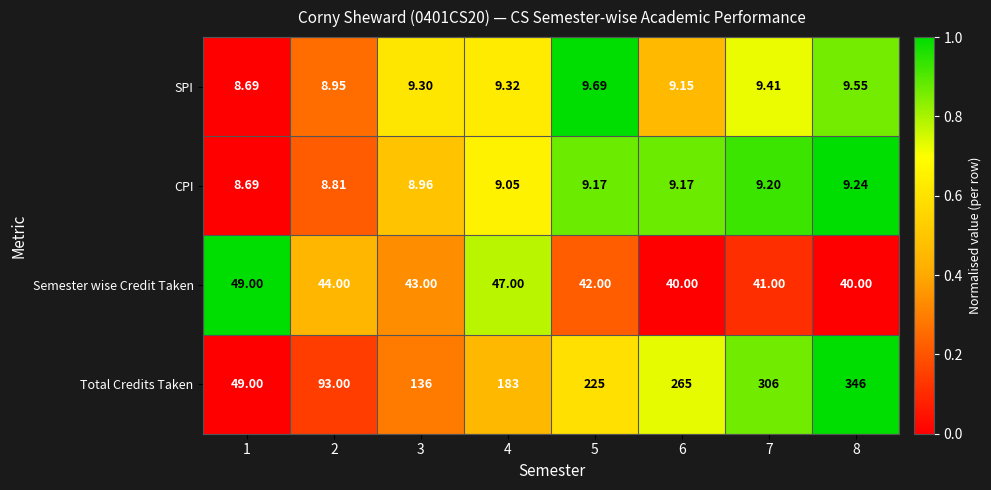

At which category is the sum across all series the highest?

8